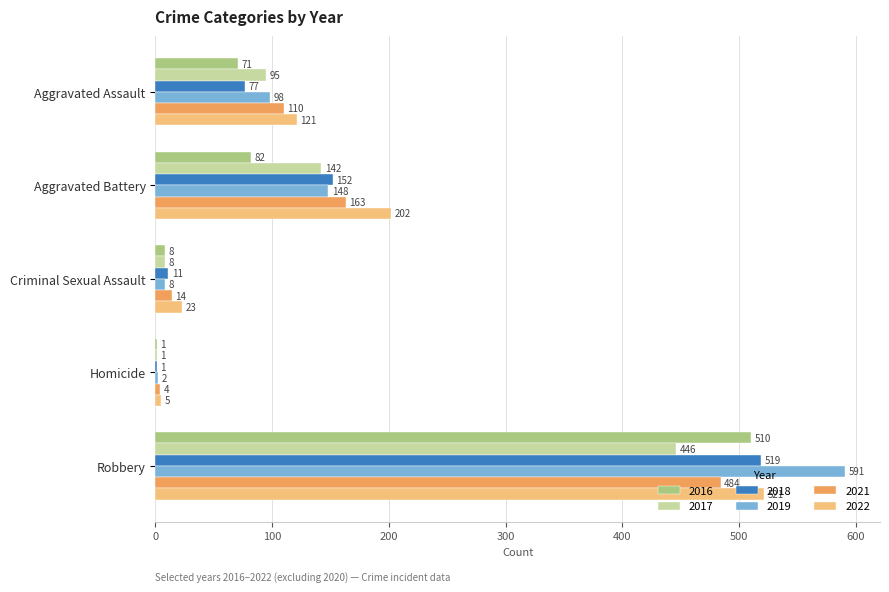

Which series has the largest total across all categories?

2022